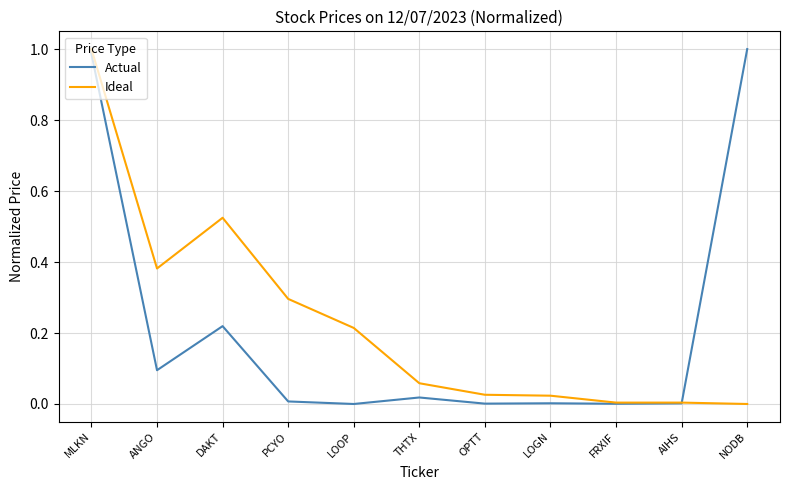

At which label does Ideal reach its peak?

MLKN